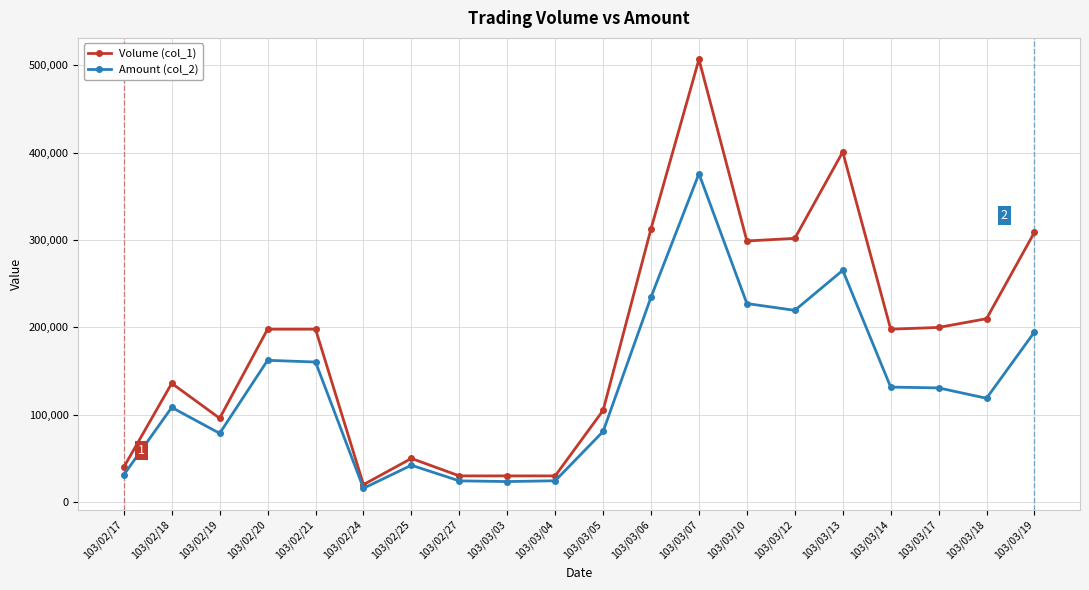

What is the total value across all series at 103/03/12?

521570